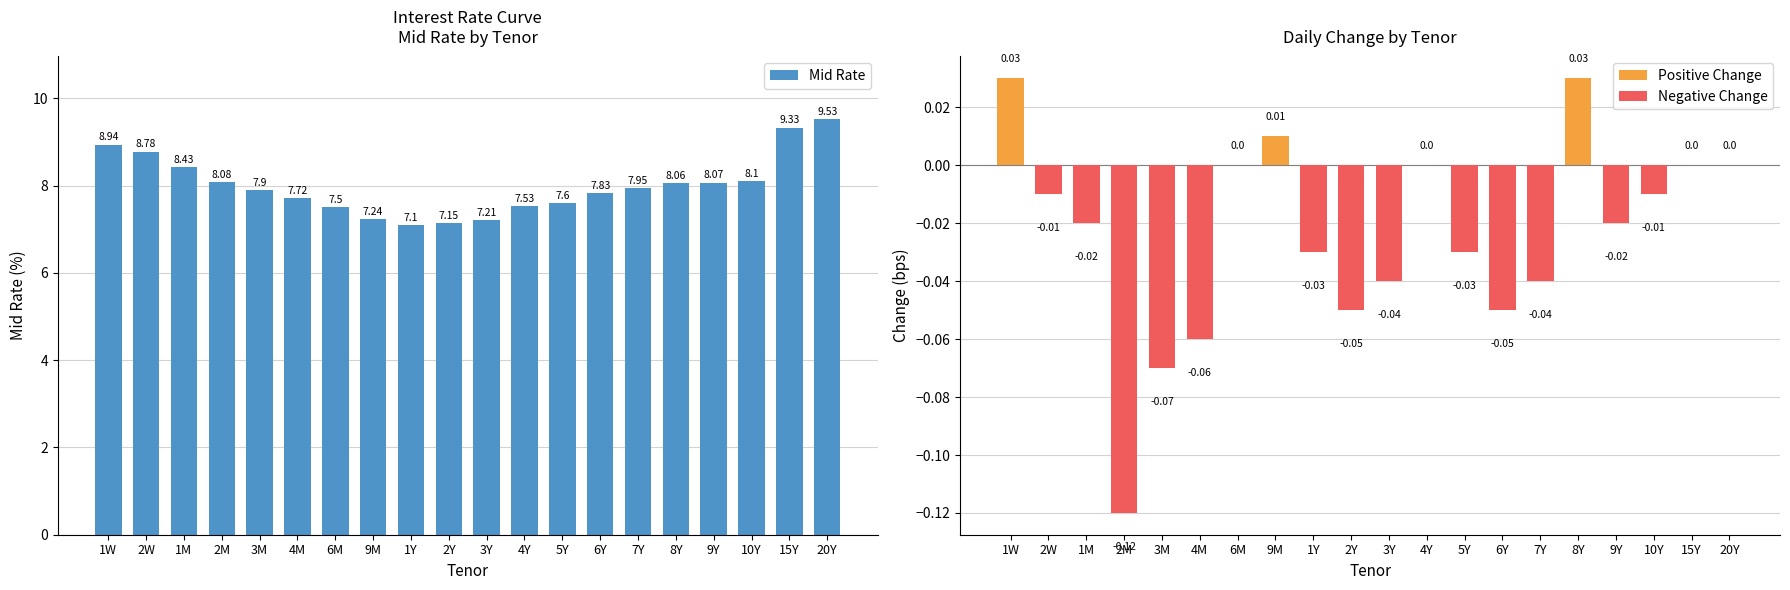

Reading left to right, what are all the values shown in this chart?

8.9	8.8	8.4	8.1	7.9	7.7	7.5	7.2	7.1	7.2	7.2	7.5	7.6	7.8	8.0	8.1	8.1	8.1	9.3	9.5